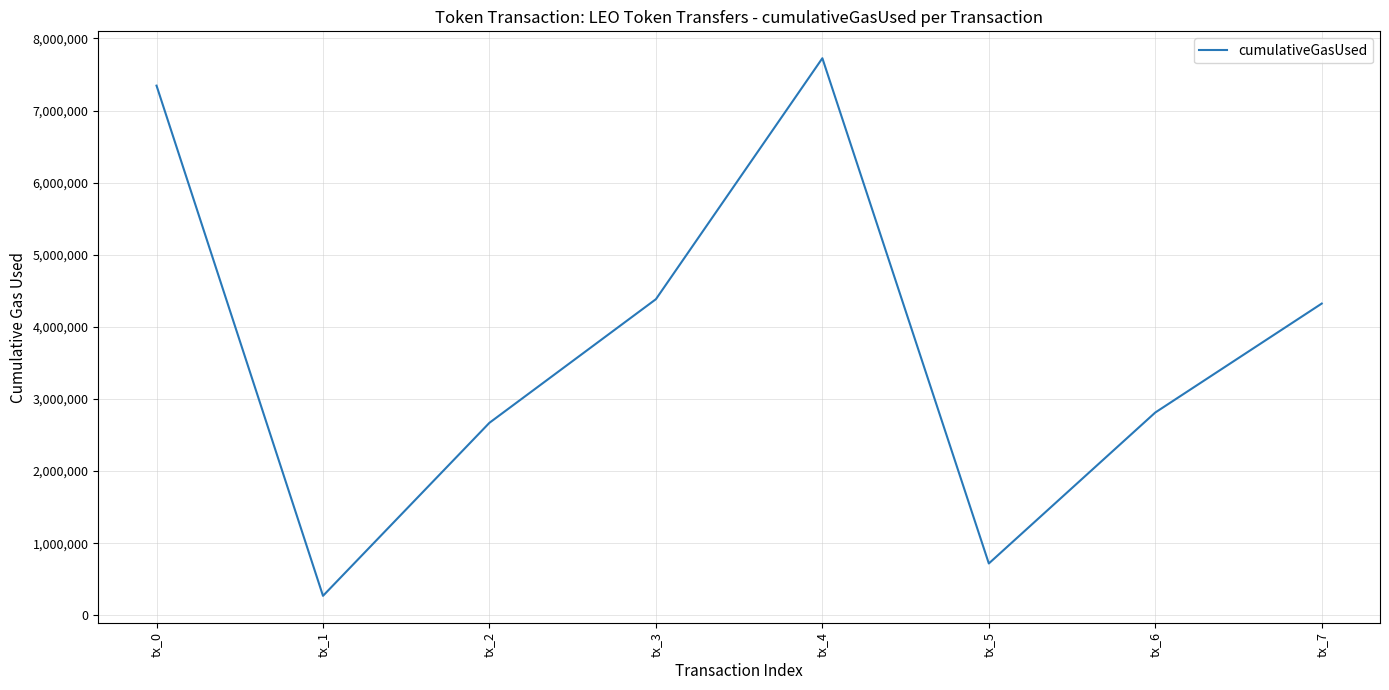

Count the number of categories in the chart.

8